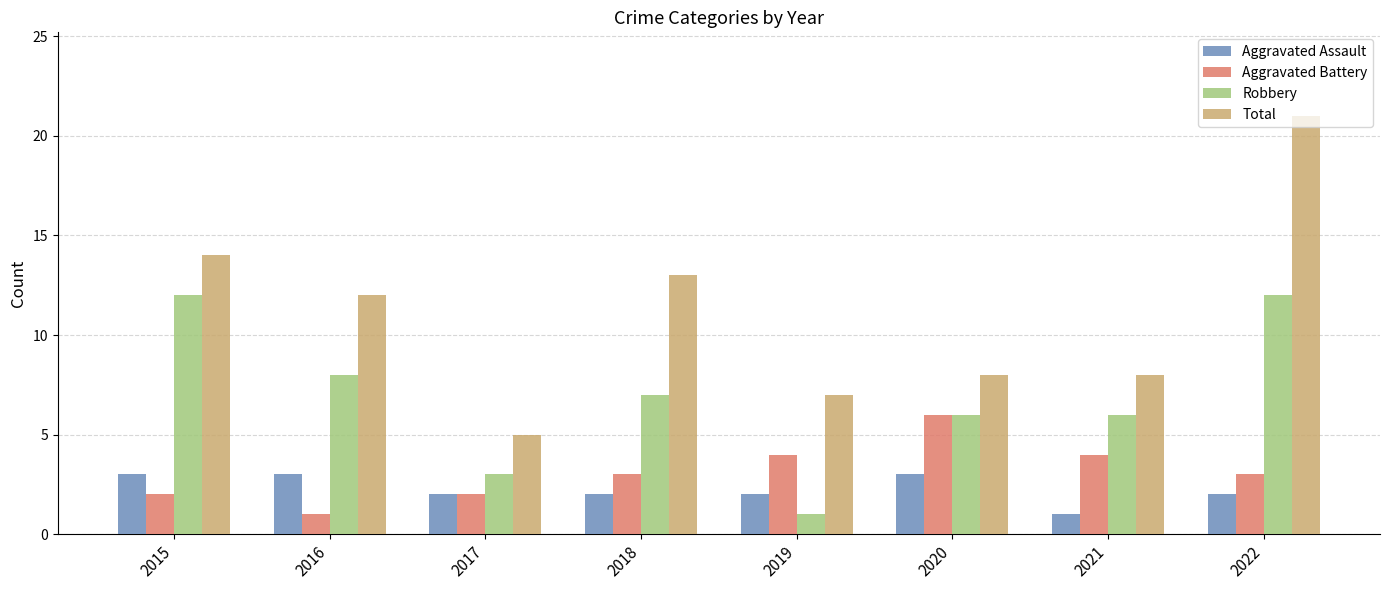

Reading left to right, what are all the values shown in this chart?

Aggravated Assault: 3	3	2	2	2	3	1	2
Aggravated Battery: 2	1	2	3	4	6	4	3
Robbery: 12	8	3	7	1	6	6	12
Total: 14	12	5	13	7	8	8	21